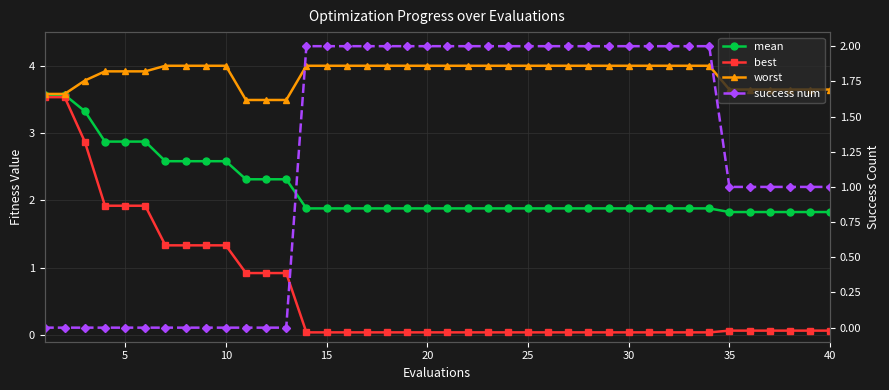

Count the number of categories in the chart.

40